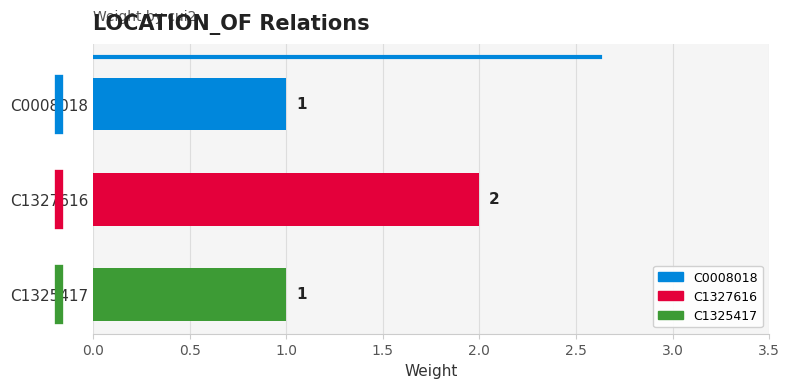

Reading bottom to top, extract all data points from this chart.

C1325417=1	C1327616=2	C0008018=1